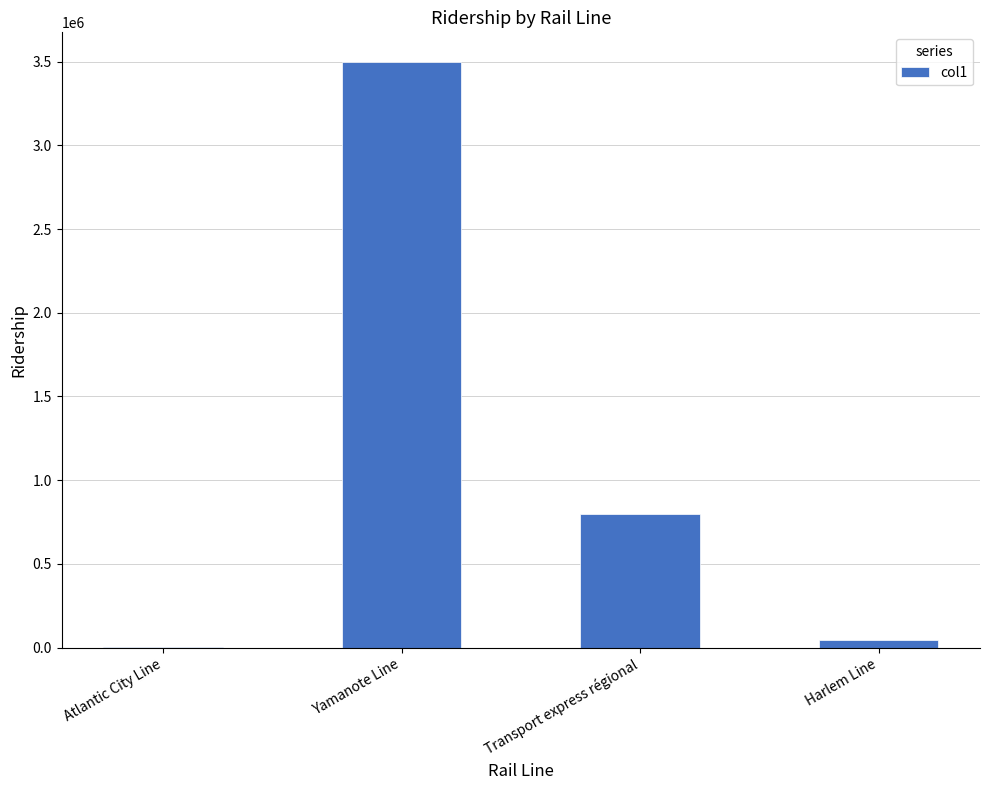

Which has a higher value, Transport express régional or Atlantic City Line?

Transport express régional